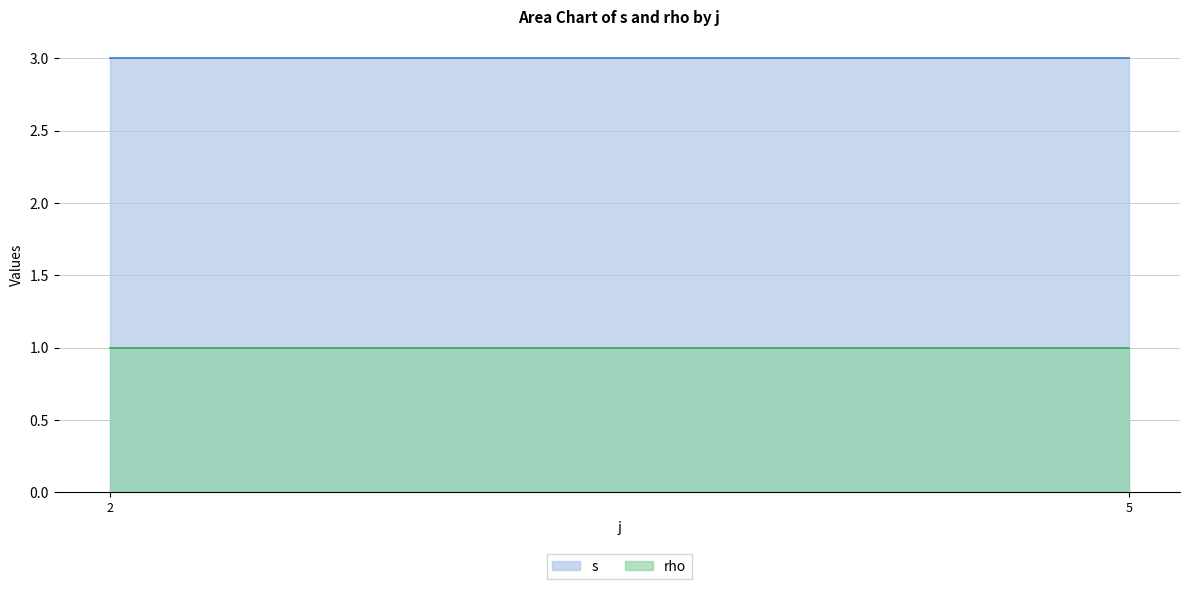

Reading left to right, list all the values displayed in this chart.

s: 2=3	5=3
rho: 2=1	5=1